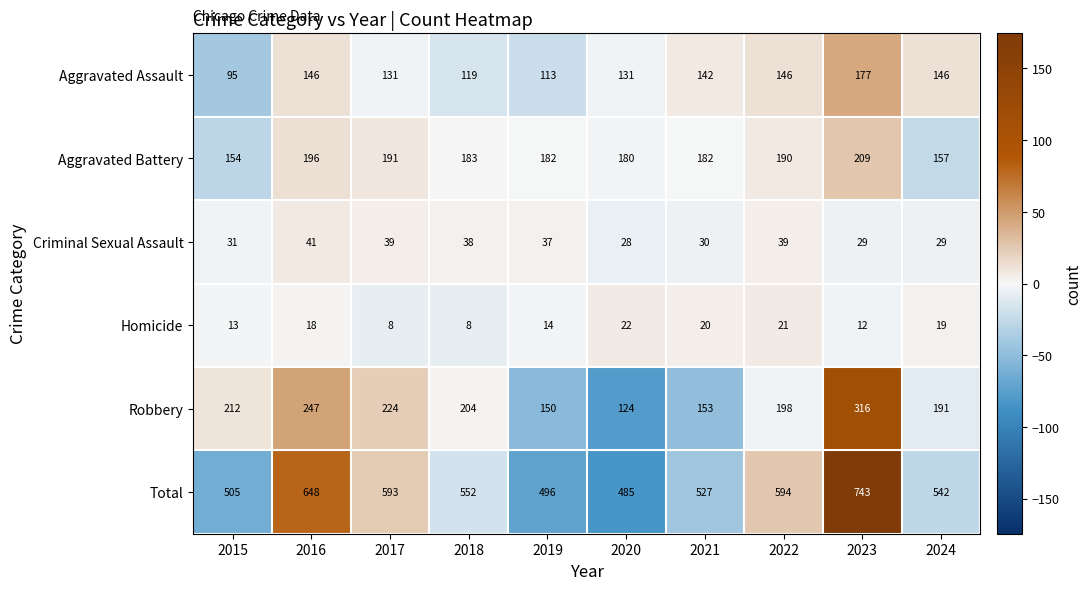

What value does the Homicide series have at 2015, to the nearest 5?

15